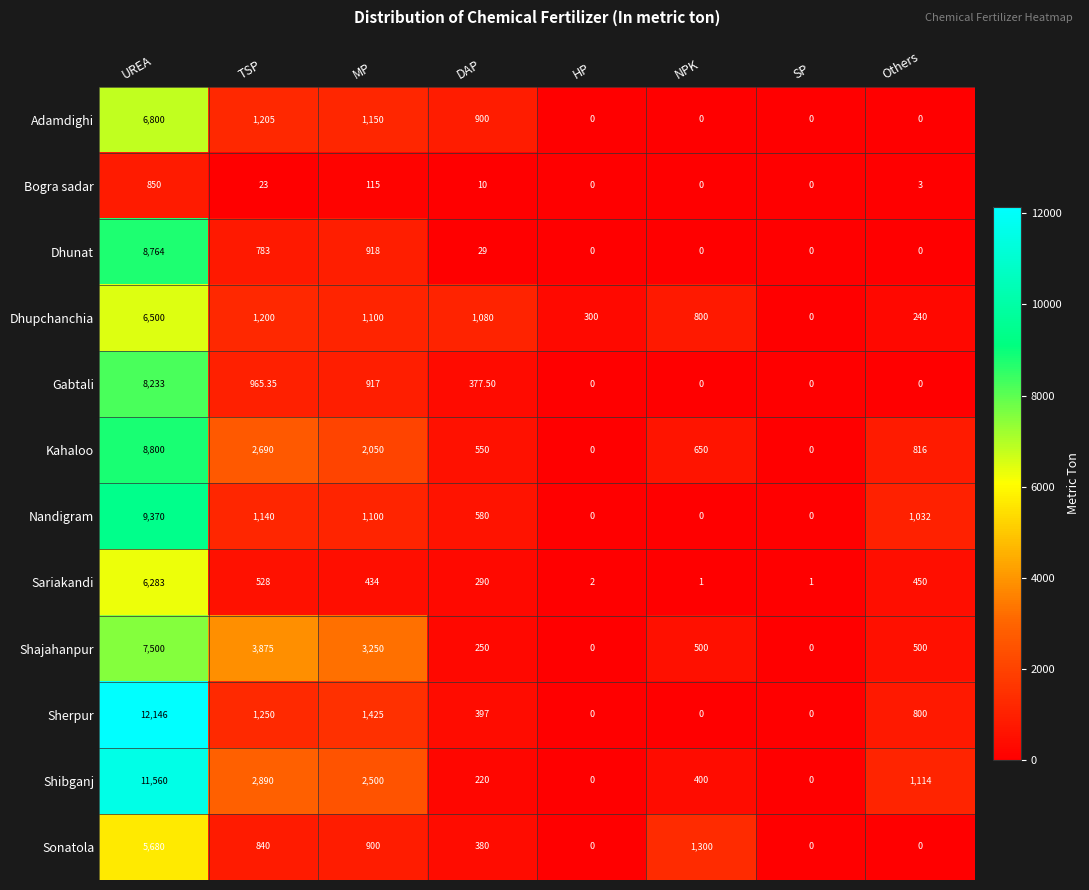

What is the difference between the highest and lowest values at TSP?

3852.0